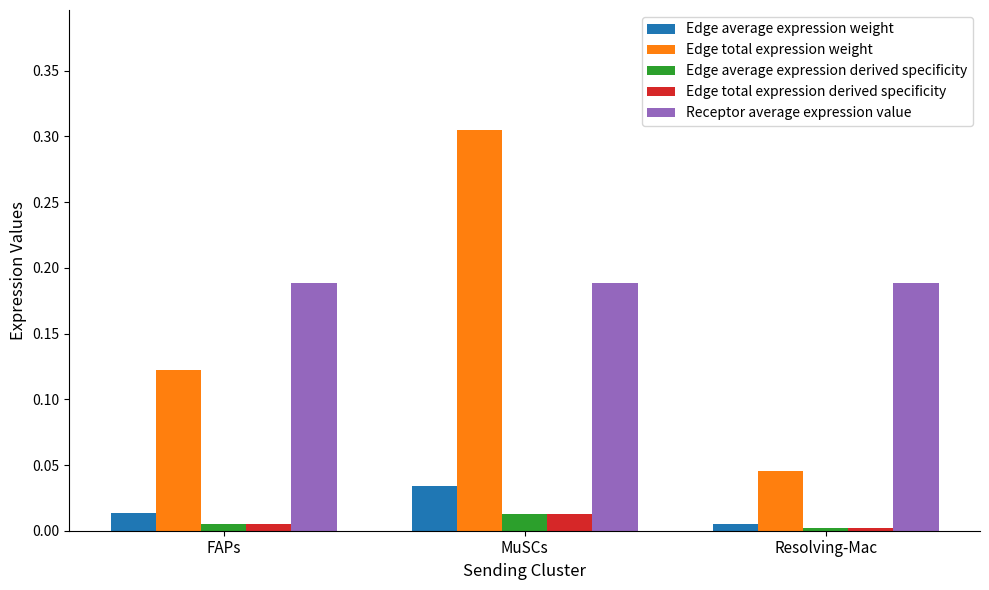

What is the label of the 2nd bar from the right?

MuSCs